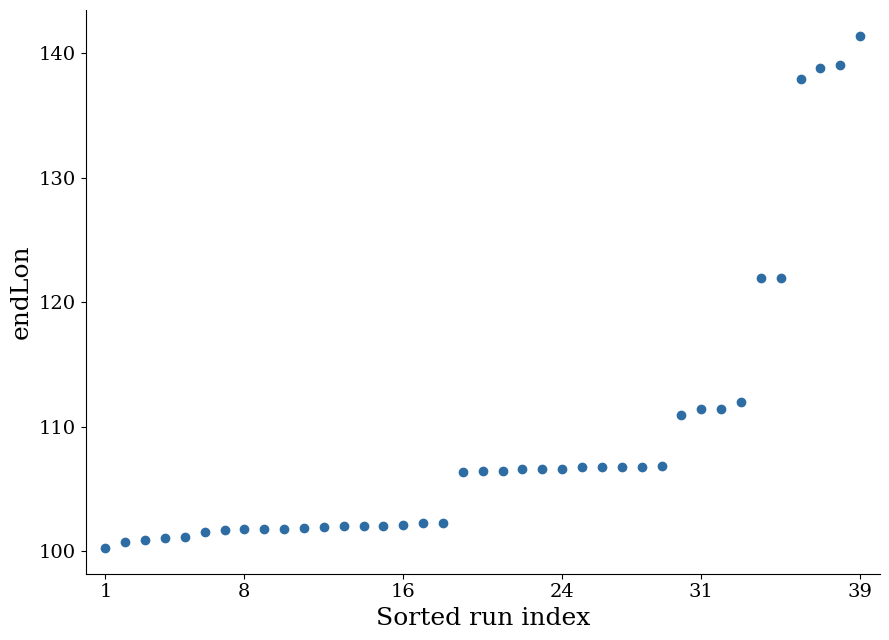

What is the range of Y values (max minus min)?

41.1